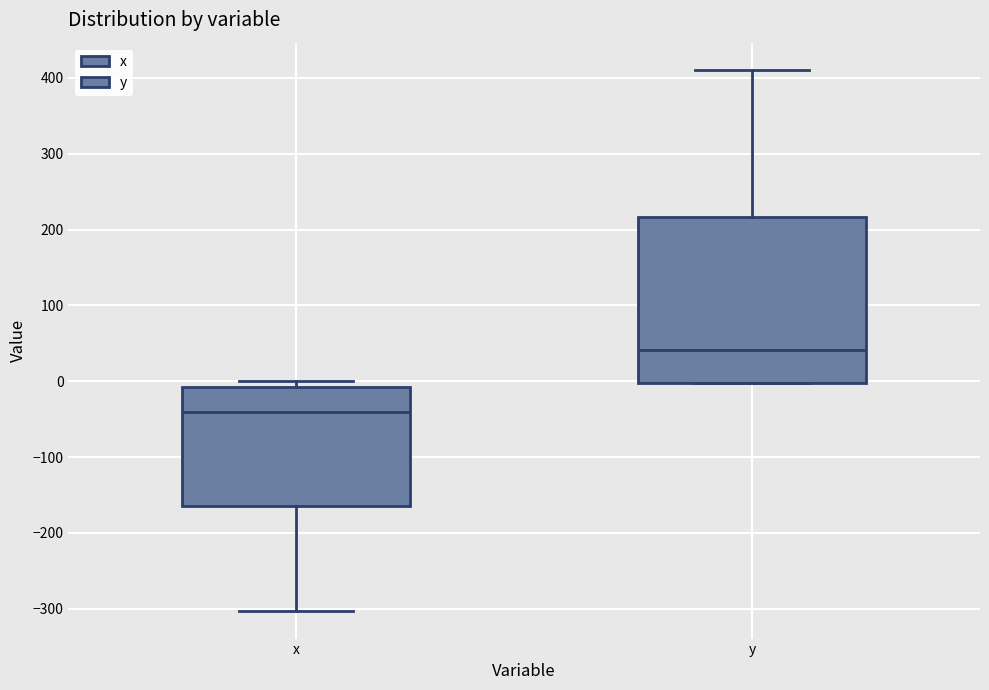

Where does the upper whisker of the box for y end on the y-axis? The values are not printed on the chart, so give them approximately, as read against the axis.

410